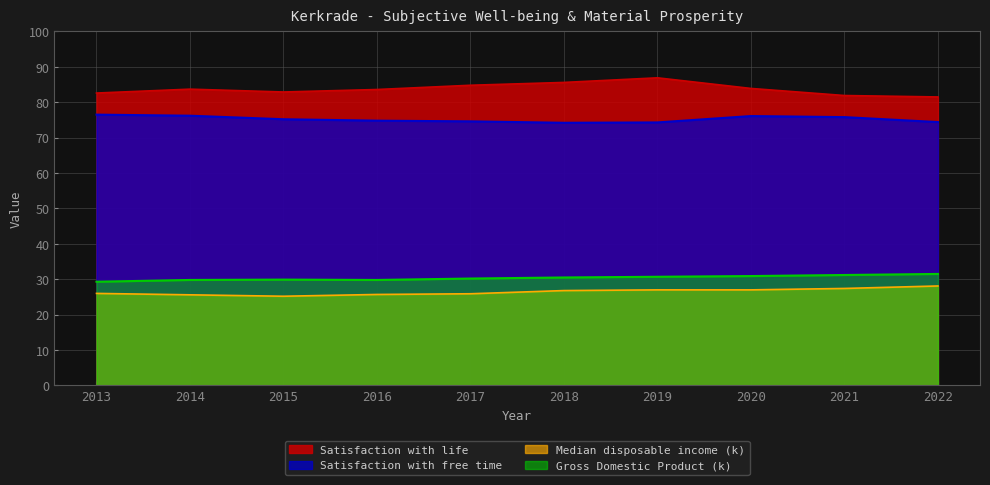

Reading right to left, list all the values displayed in this chart.

Satisfaction with life: 2022=81.5	2021=81.9	2020=83.9	2019=86.9	2018=85.6	2017=84.8	2016=83.6	2015=82.9	2014=83.7	2013=82.6
Satisfaction with free time: 2022=74.4	2021=75.8	2020=76.1	2019=74.3	2018=74.2	2017=74.6	2016=74.8	2015=75.2	2014=76.2	2013=76.5
Median disposable income (k): 2022=28.1	2021=27.4	2020=27.0	2019=27.0	2018=26.8	2017=25.9	2016=25.7	2015=25.2	2014=25.6	2013=26.0
Gross Domestic Product (k): 2022=31.5	2021=31.2	2020=30.9	2019=30.7	2018=30.5	2017=30.2	2016=29.8	2015=29.9	2014=29.8	2013=29.3